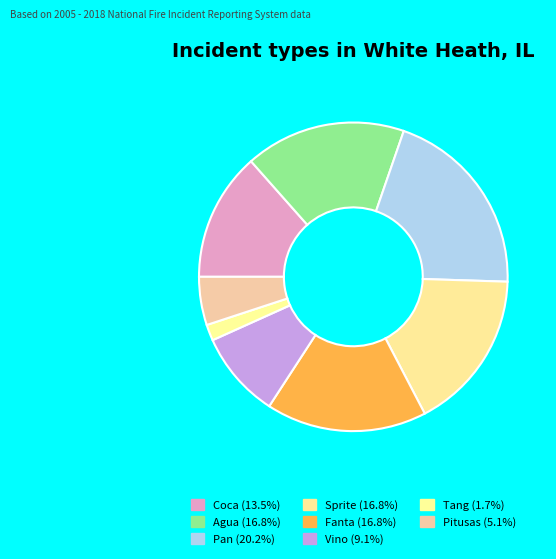

What is the largest slice in the pie chart?

Pan